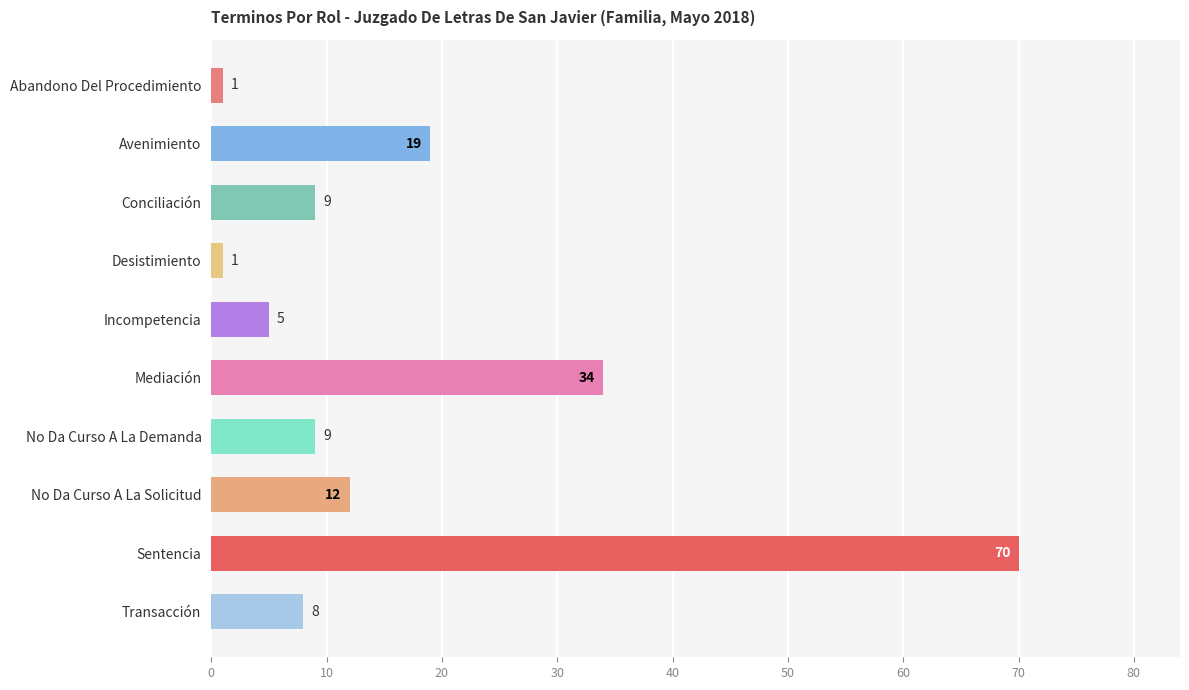

What is the smallest value displayed?

1